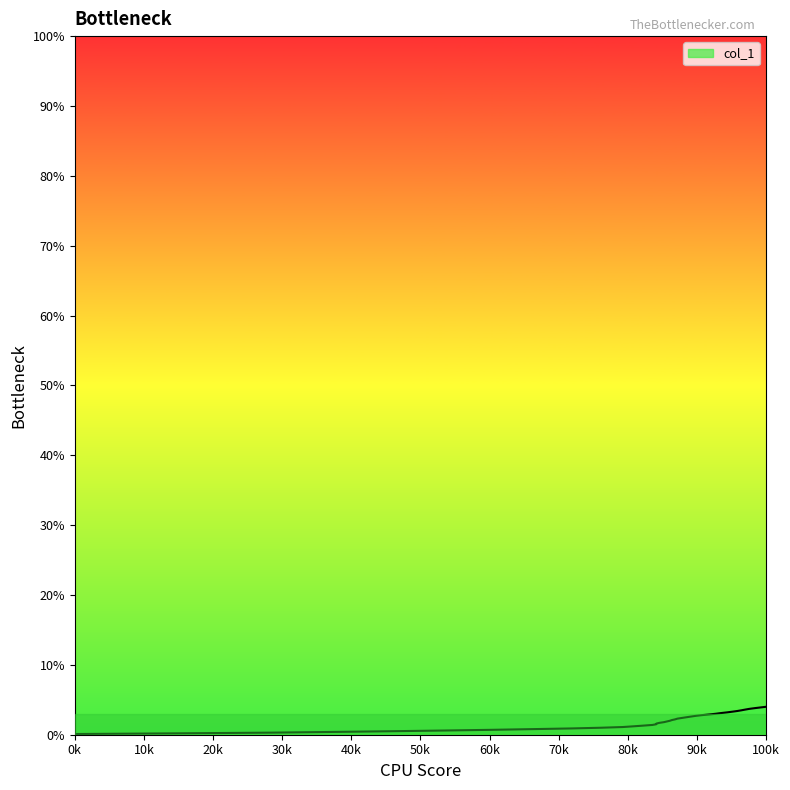

What is the greatest value displayed?

4.0